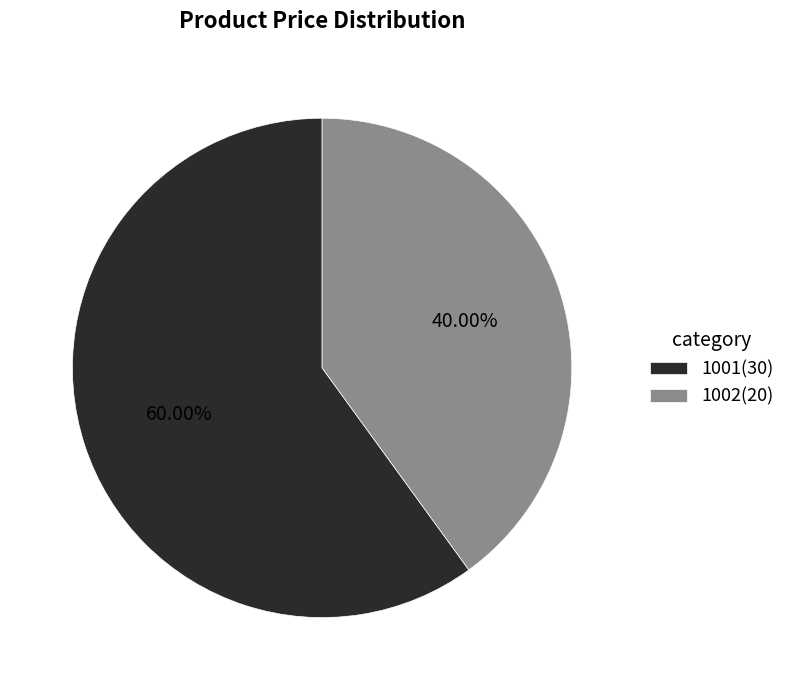

The 1002 slice represents 35% of the pie. True or false?

False